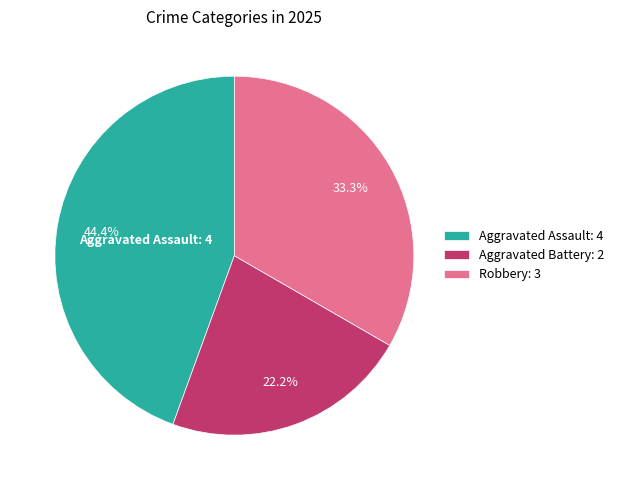

Rank the categories by value from lowest to highest.

Aggravated Battery, Robbery, Aggravated Assault